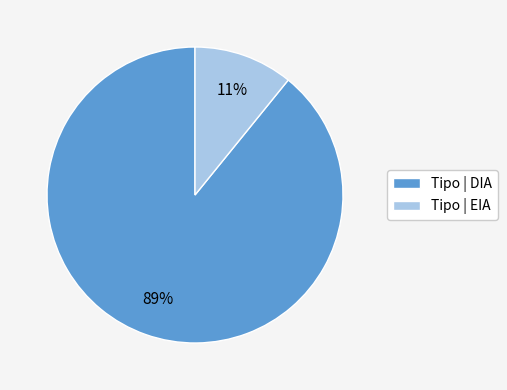

True or false: Tipo | DIA accounts for 77% of the total.

False